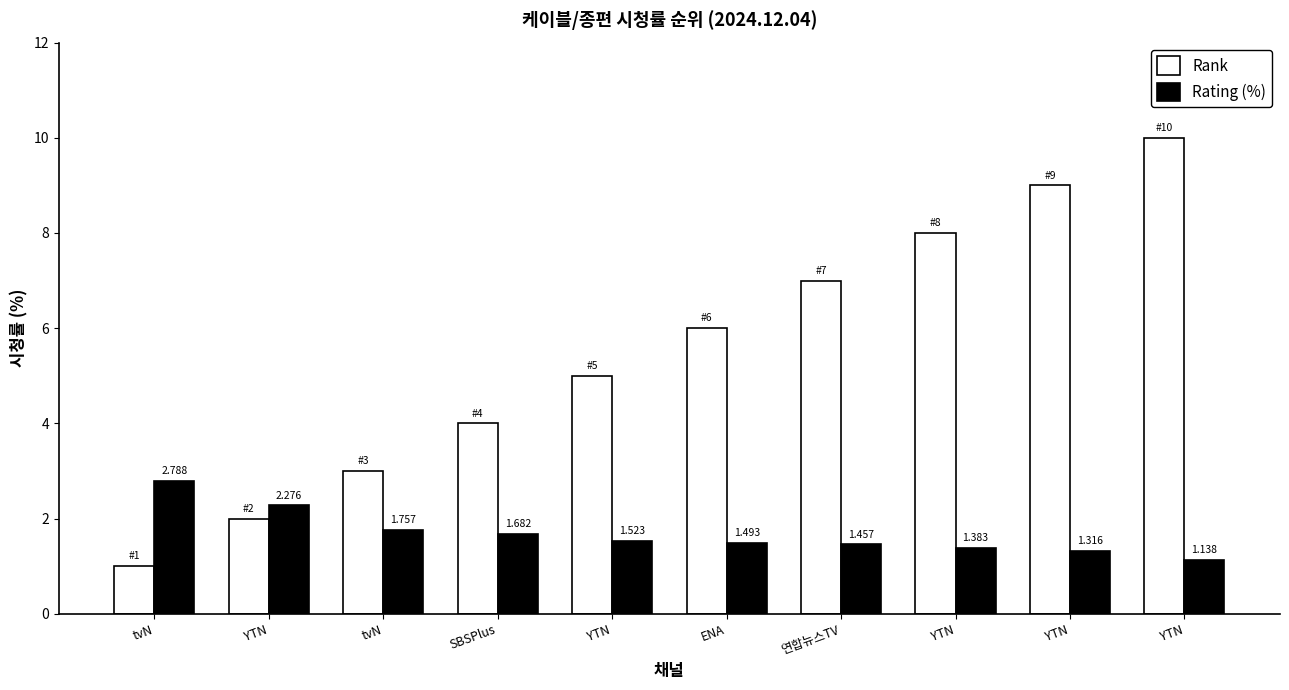

Which series changed the most between YTN and YTN?

Rank